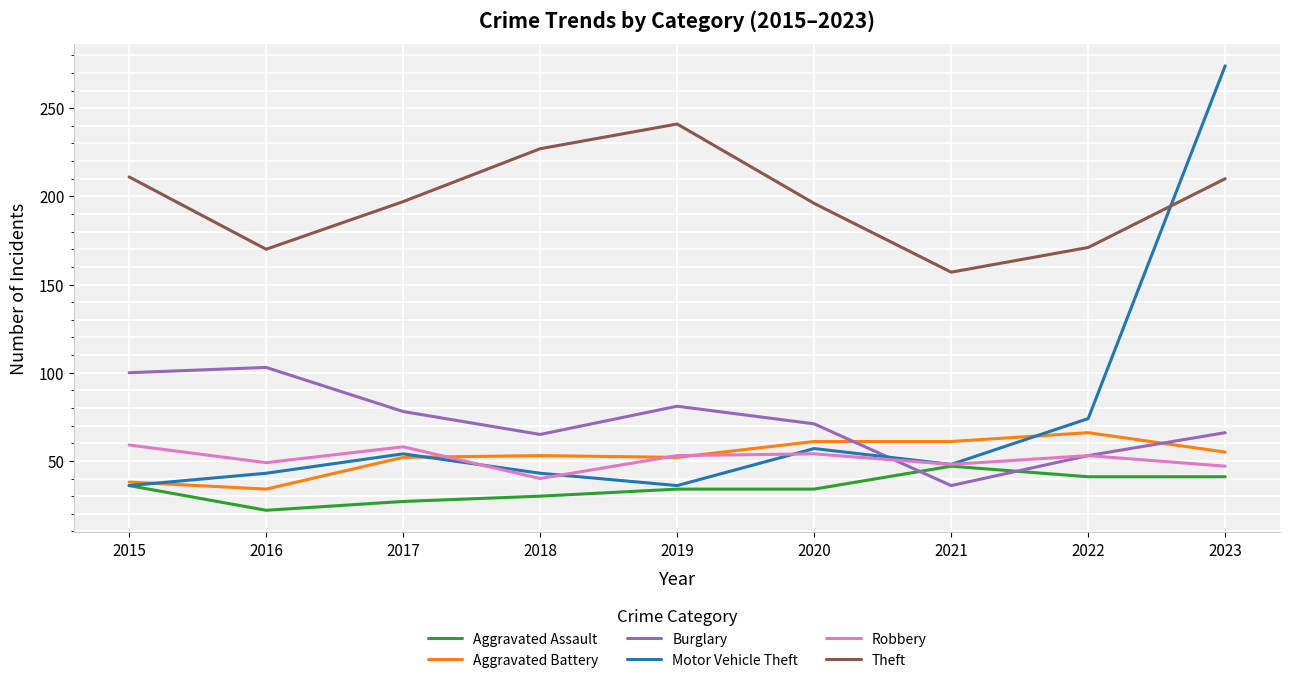

At how many categories does at least one series exceed 92?

9